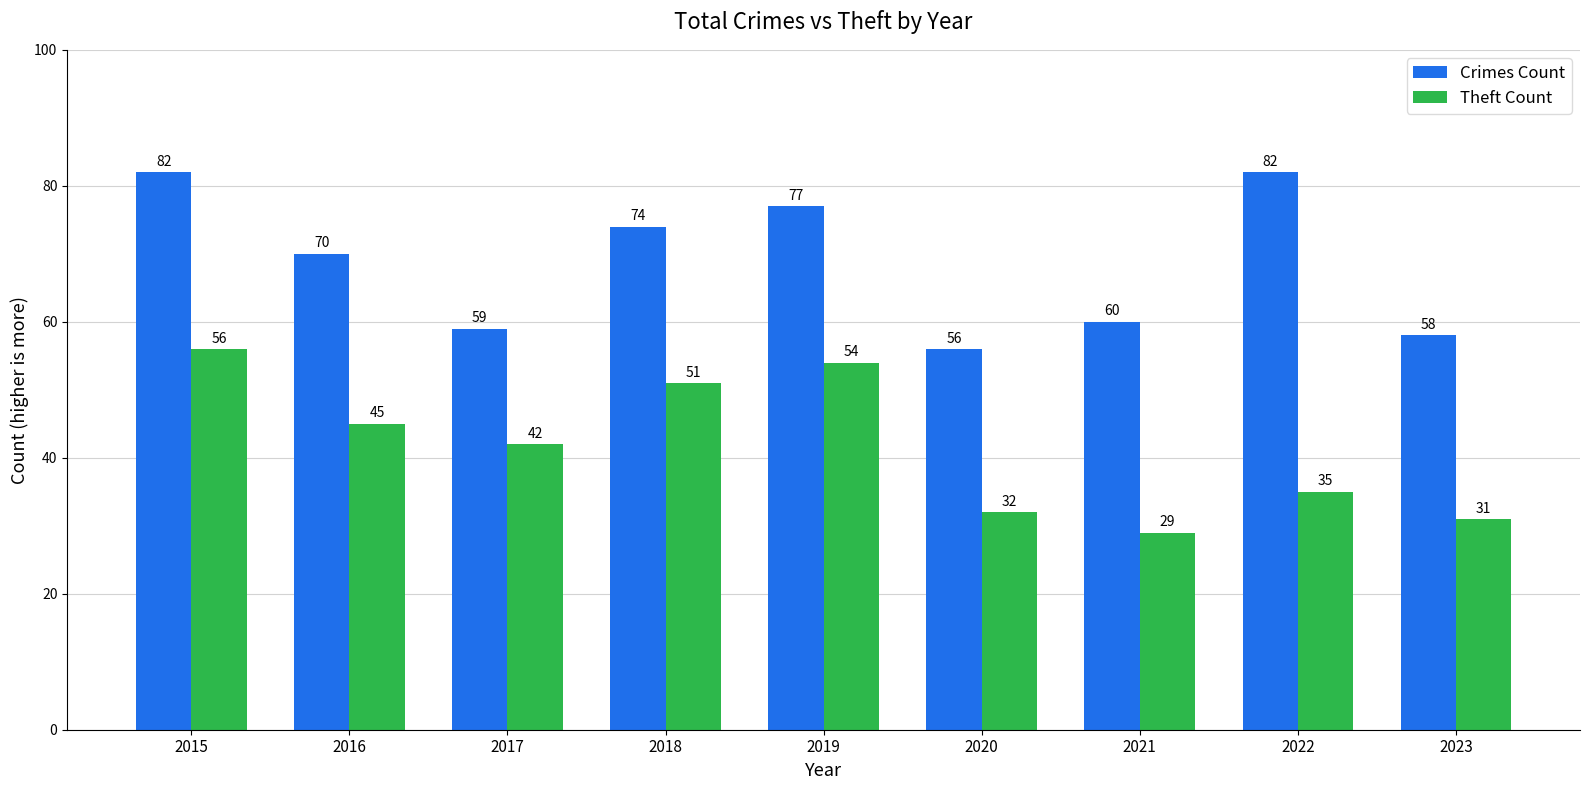

What is the maximum value shown in the chart?

82